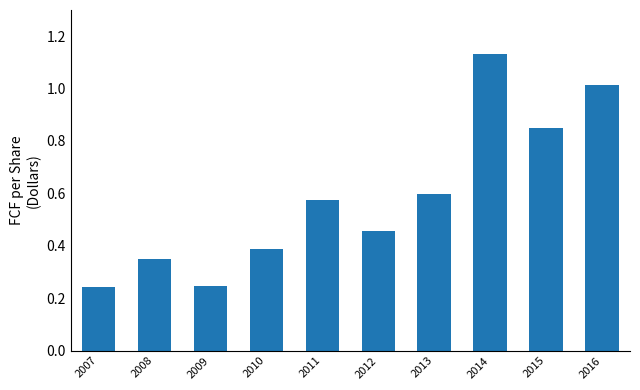

Between 2012 and 2011, which is larger?

2011